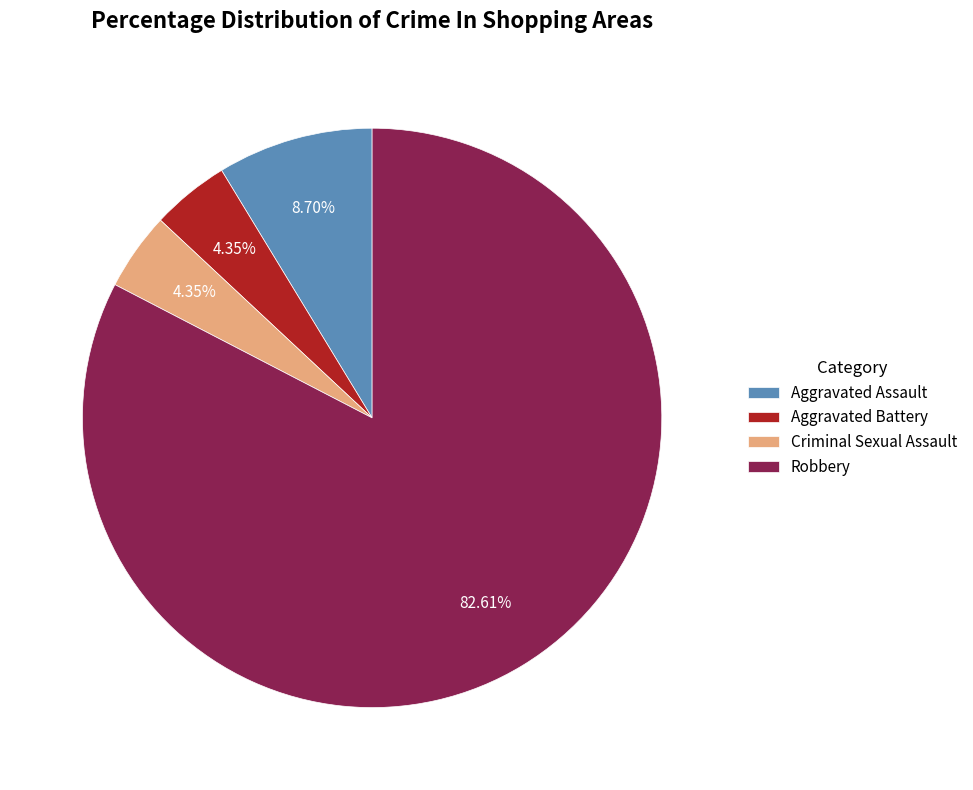

To the nearest percent, what is the average slice percentage?

25%